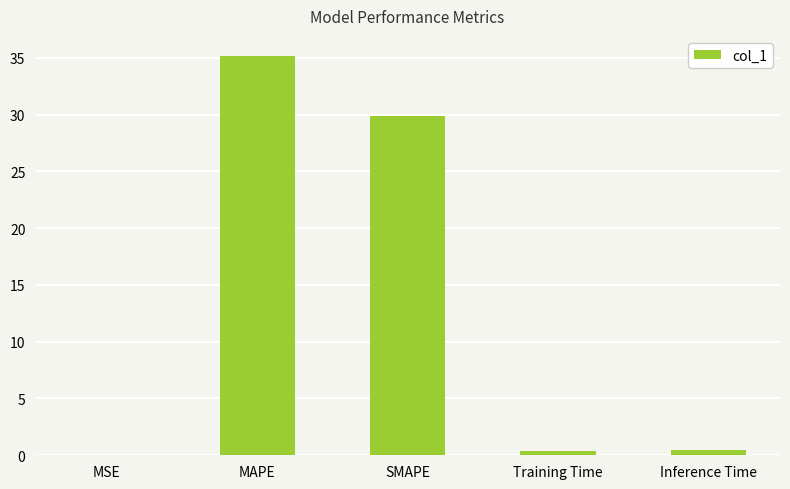

Where is the data nearest to the value 17?

SMAPE